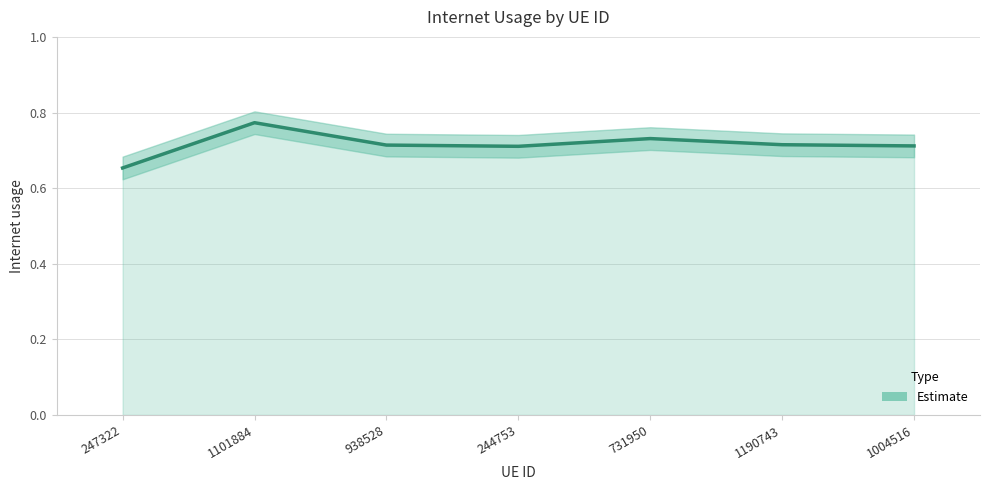

What is the sum of the values at 1004516 and 938528?

1.4